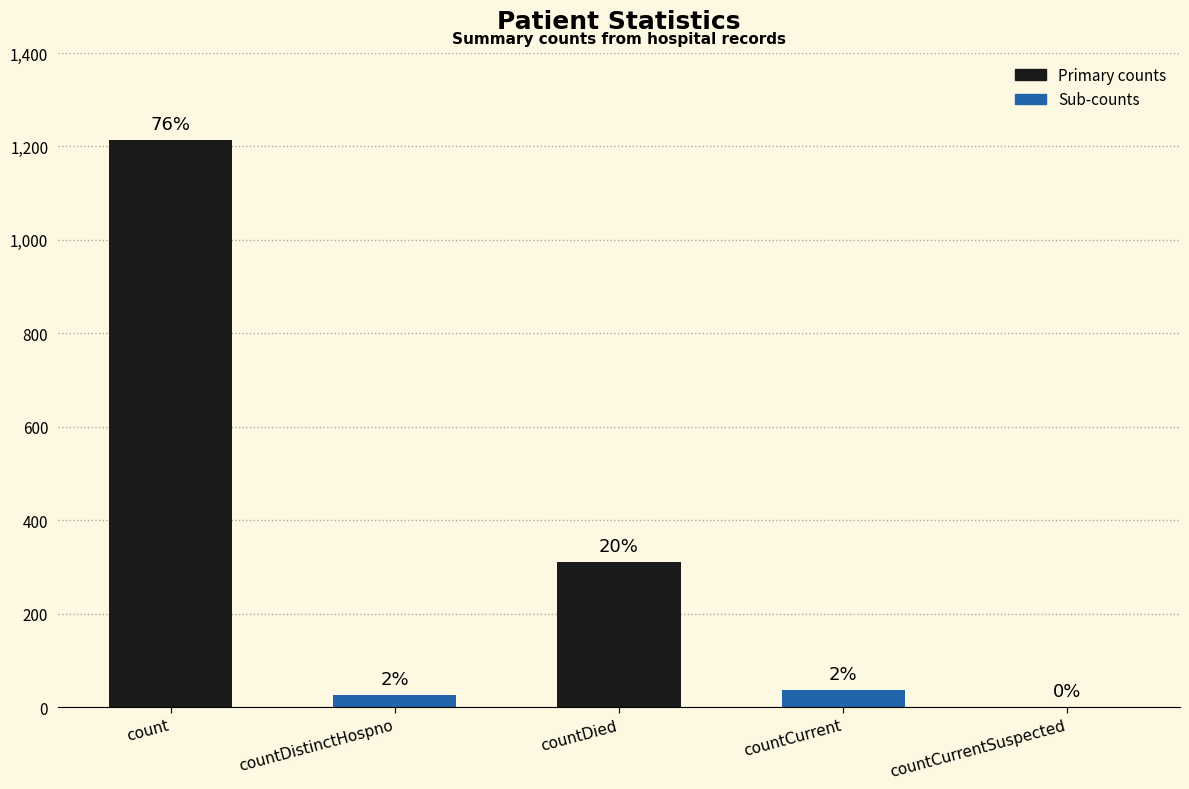

What position from the left is count?

1